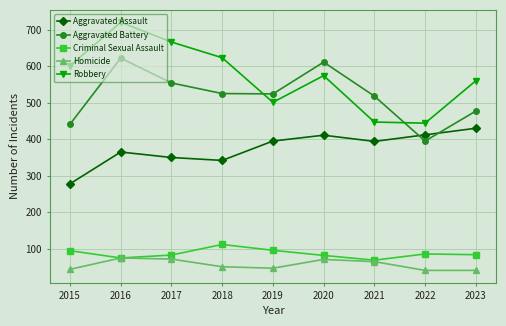

Which category has the highest value in the Aggravated Battery series?

2016